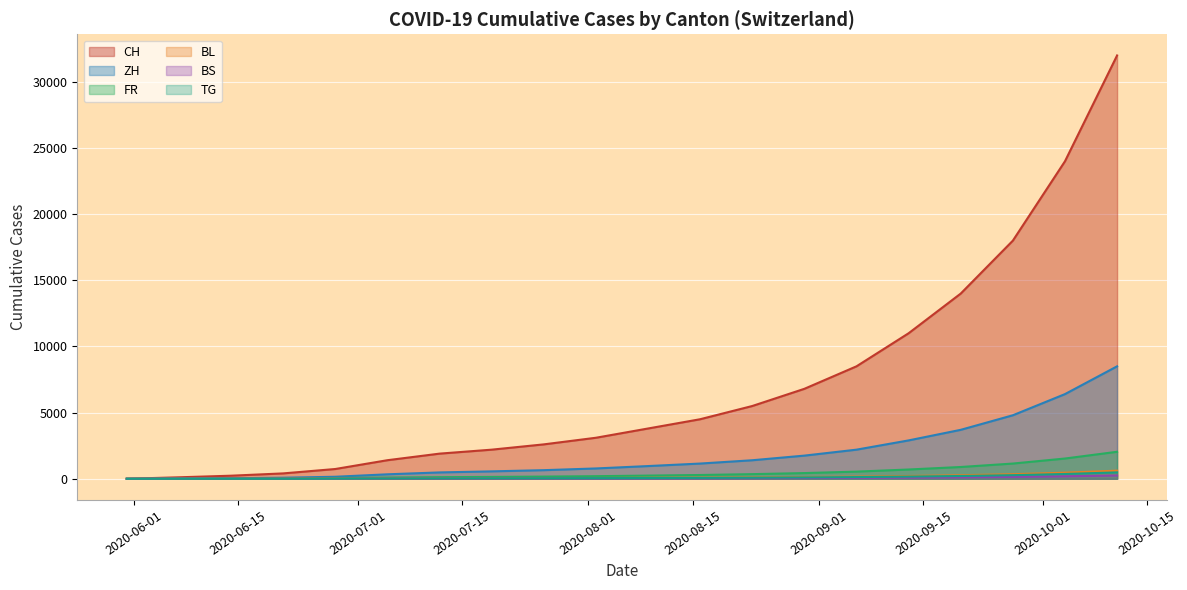

What is the label of the 14th point from the left?

2020-08-30